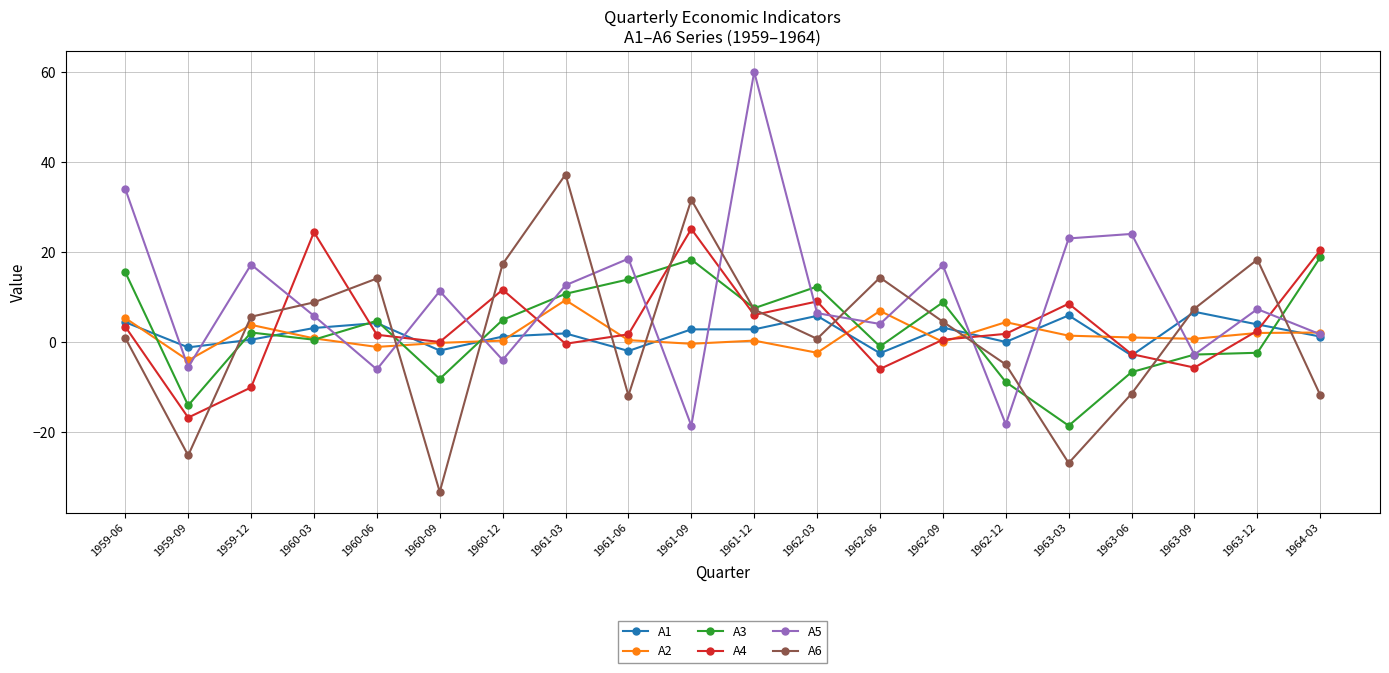

At how many categories does at least one series exceed 9?

17